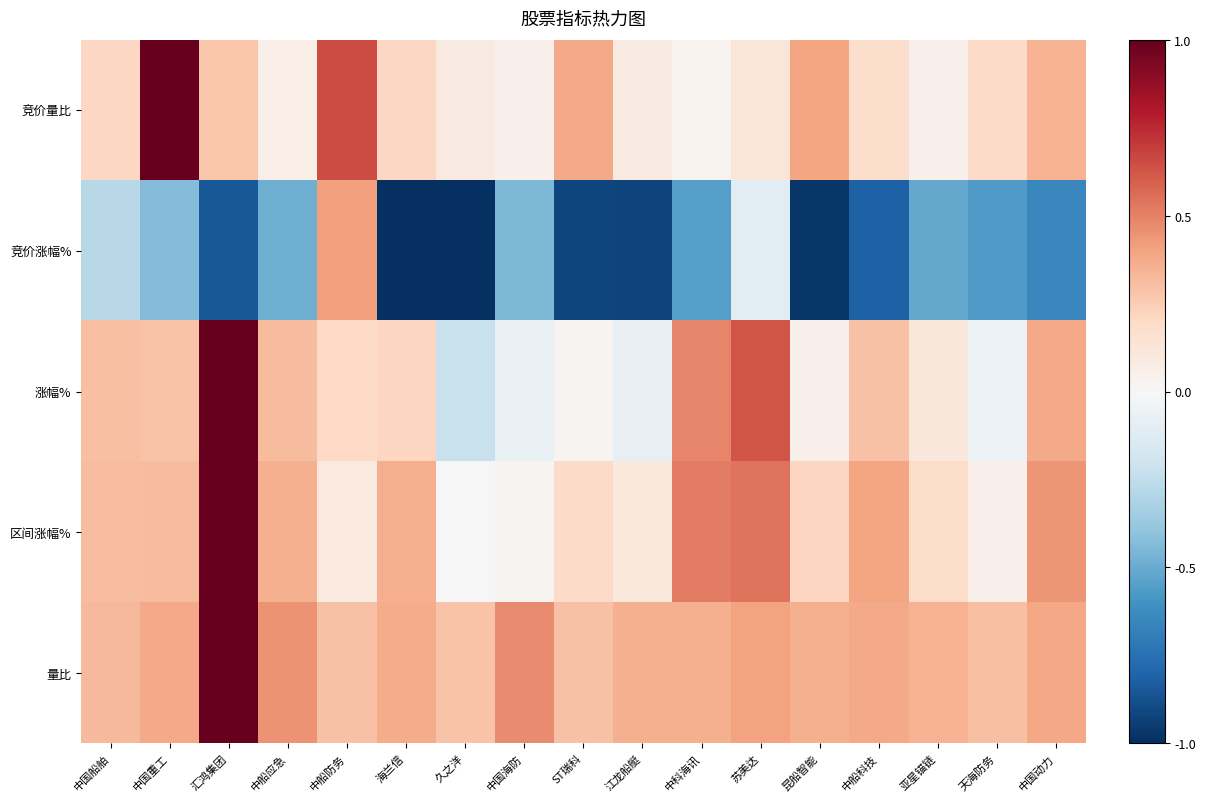

At how many categories does at least one series exceed 0?

17